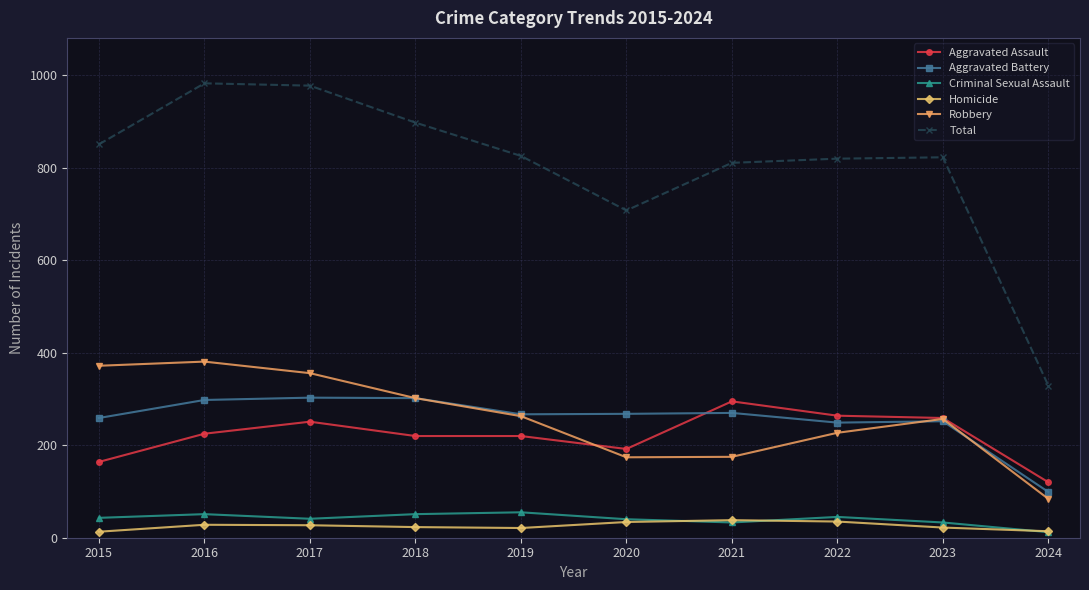

True or false: Total and Homicide cross at least once.

False